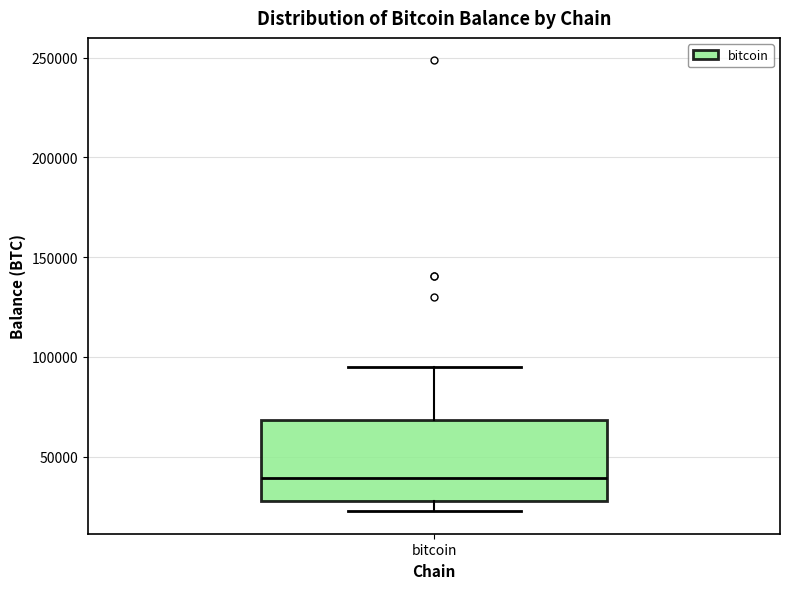

Transcribe this box plot: give where the median line is, the range the box spans, and where the two whiskers end, as read against the y-axis. The values are not printed on the chart, so give them approximately, as read against the axis.

median 40000, box 25000 to 70000, whiskers 25000 (just below the box's lower edge) to 95000